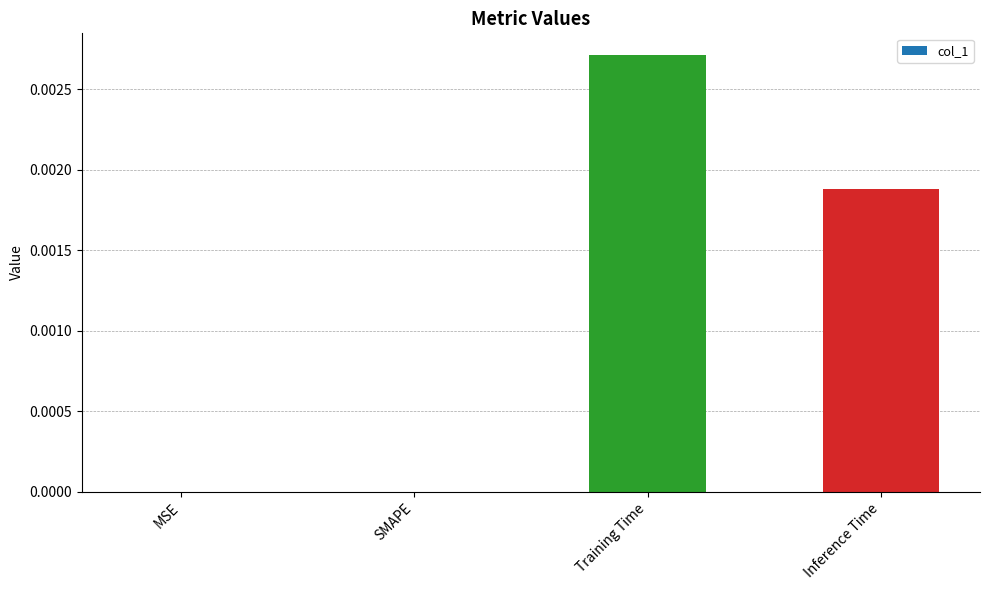

Is it true that the value at Inference Time is 0.0?

True